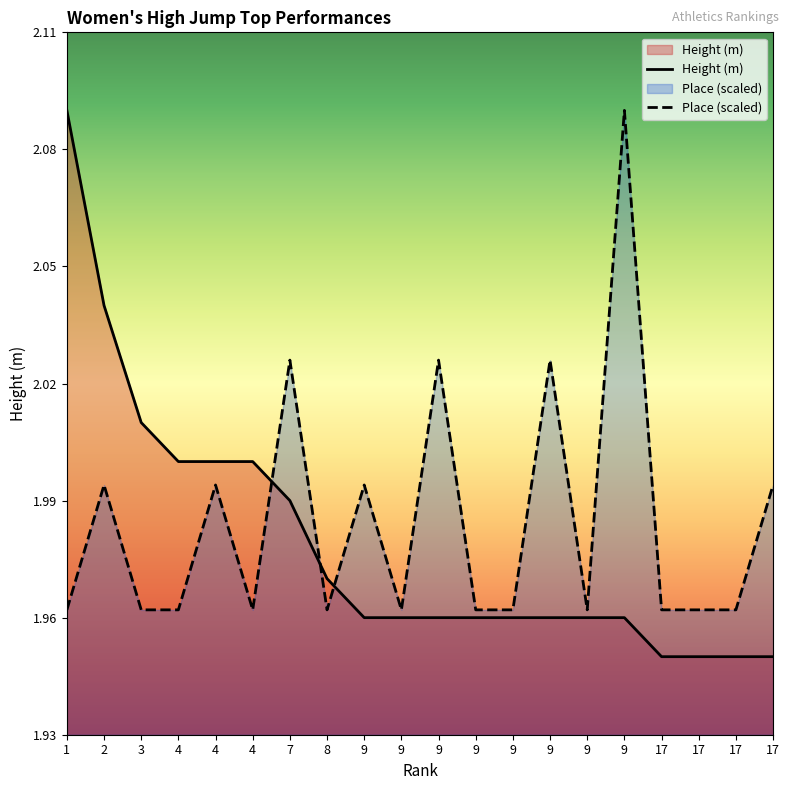

At 17, list the series in order from smallest to largest.

Height (m), Place (scaled)